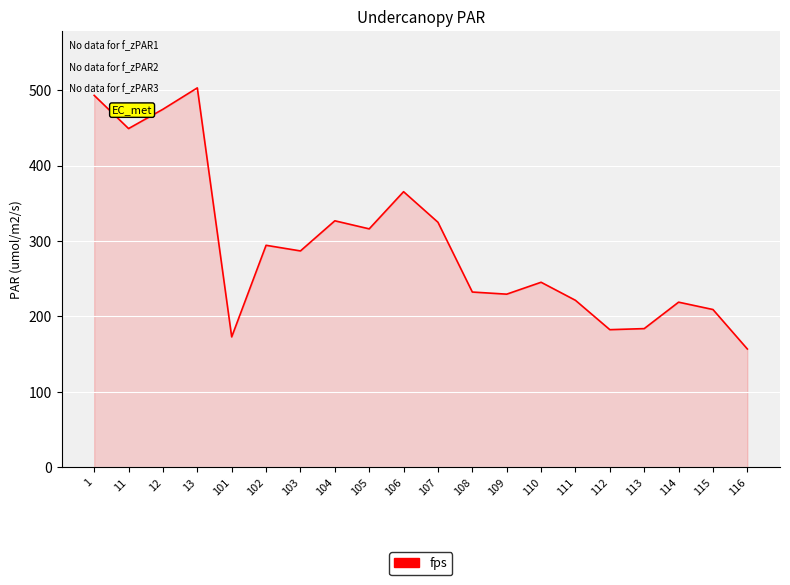

Read the value at 105.

316.1